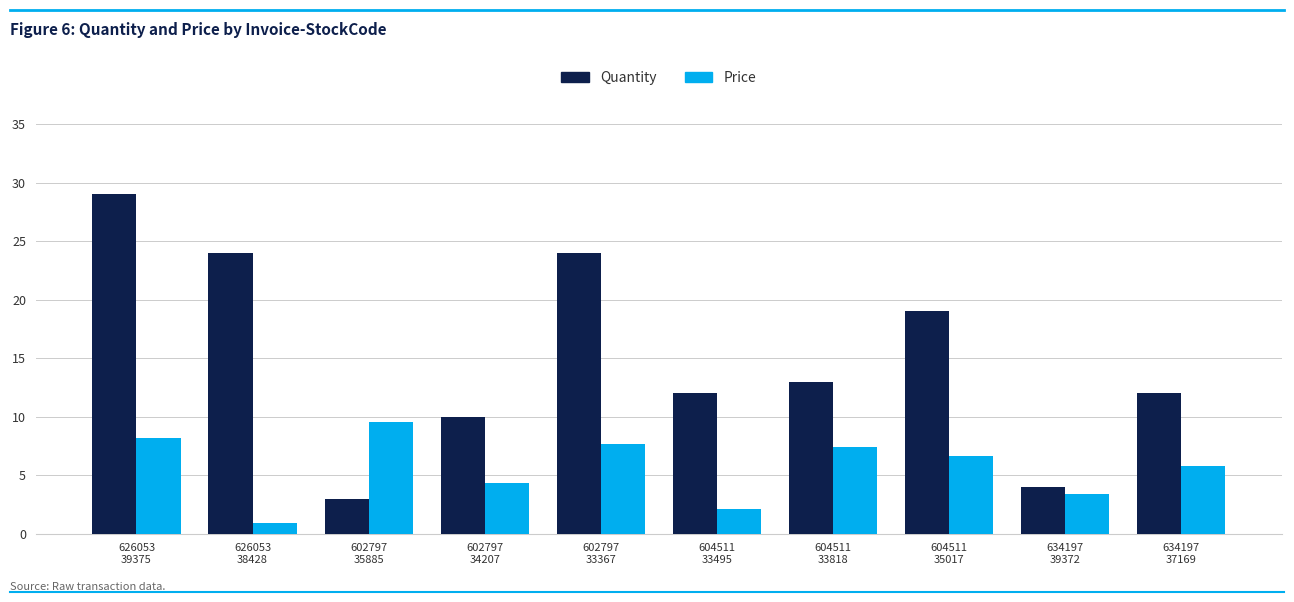

Rank the series by their maximum value, from lowest to highest.

Price, Quantity